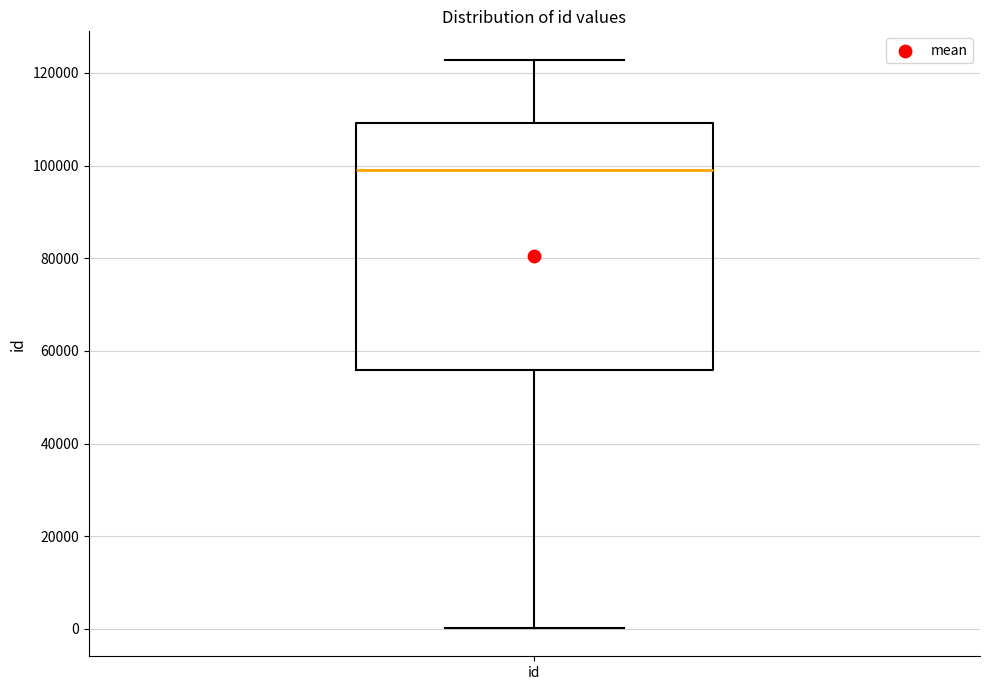

Transcribe this box plot: give where the median line is, the range the box spans, and where the two whiskers end, as read against the y-axis. The values are not printed on the chart, so give them approximately, as read against the axis.

median 98000, box 56000 to 110000, whiskers 0 to 122000